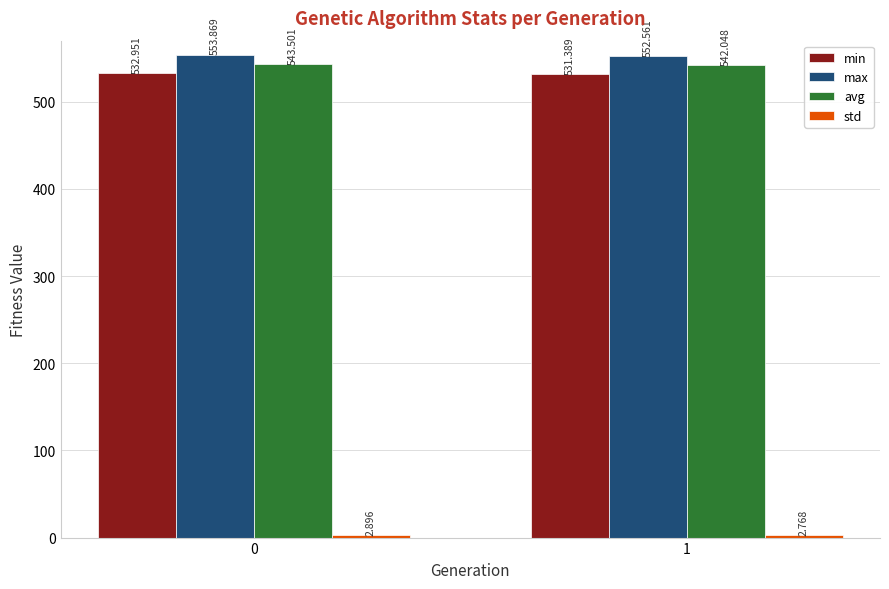

What is the average value of the min series?

532.2